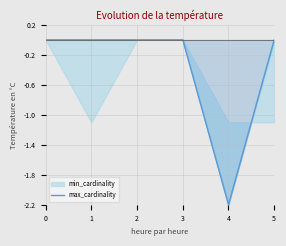

How many values are between 0 and 1?

5